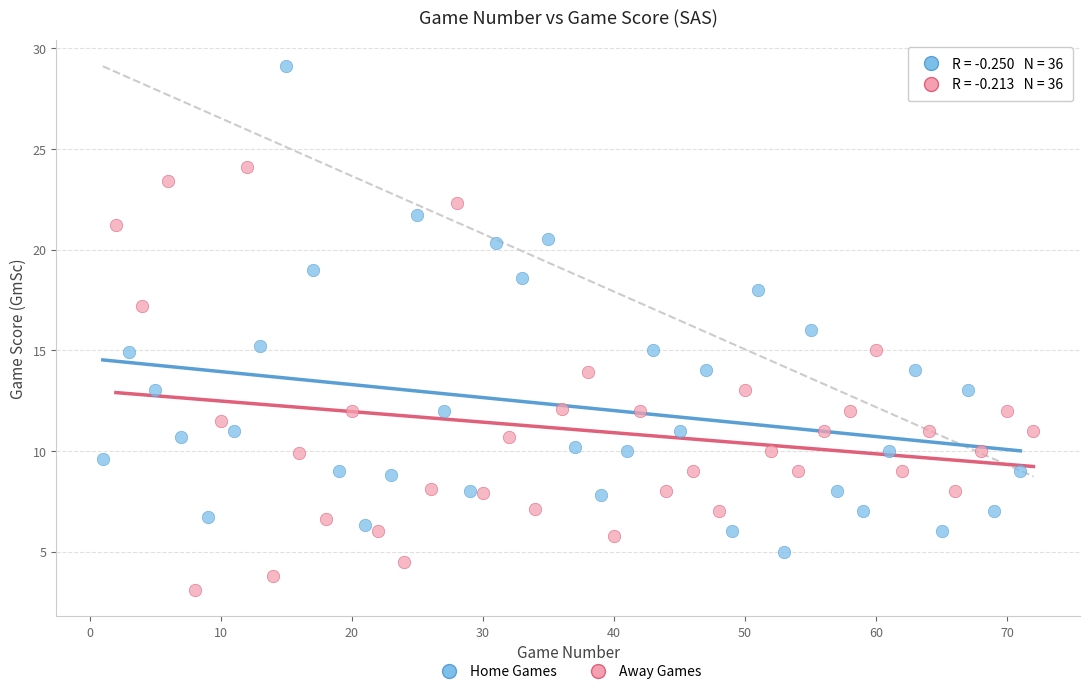

What are all the series names shown in the legend?

Home Games, Away Games